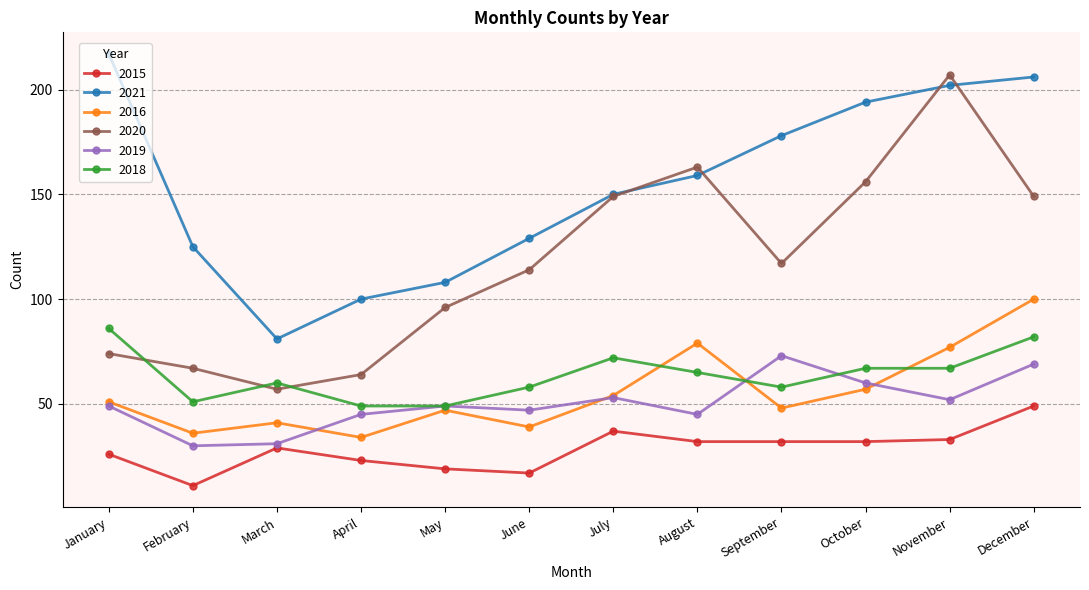

Is it true that 2016 equals 80 at September?

False